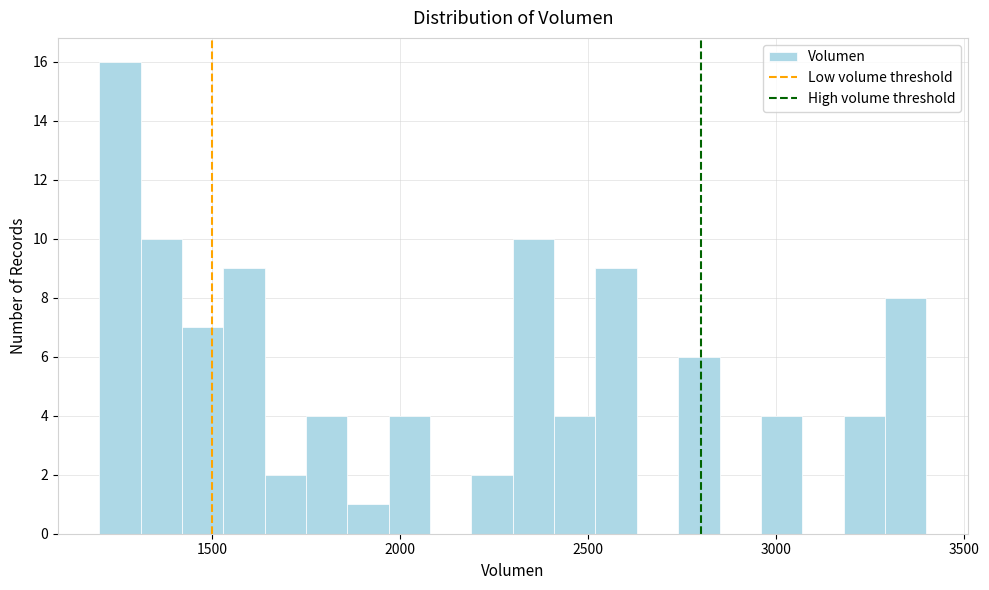

Around what value on the x-axis is the tallest bar? Give the approximate position of its centre, as read against the axis.

1250